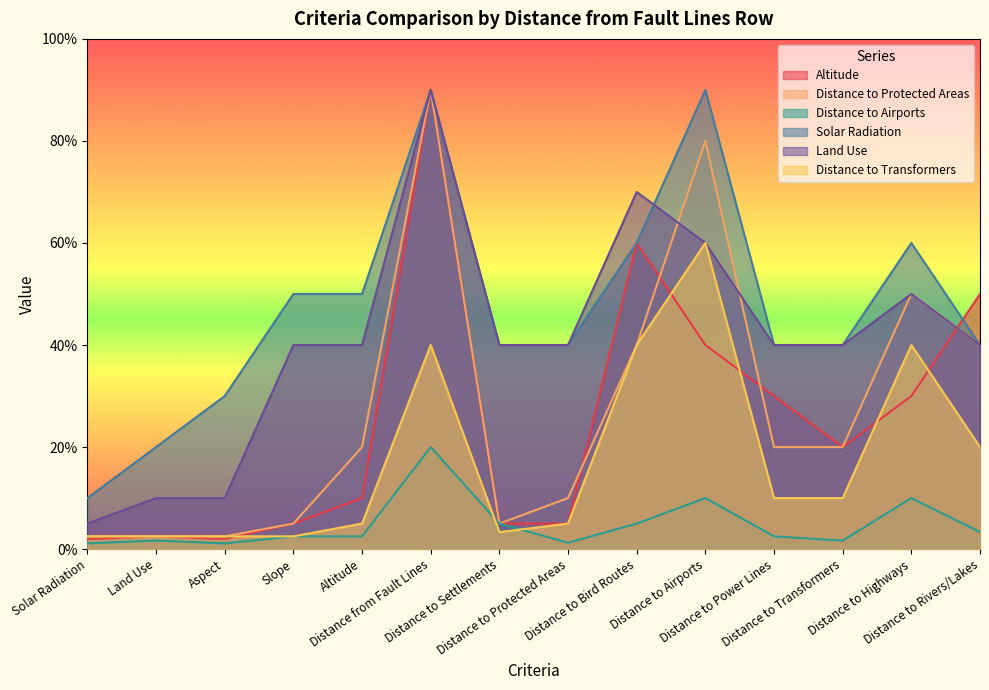

True or false: Solar Radiation has a value of 4.0 at Distance to Power Lines.

True